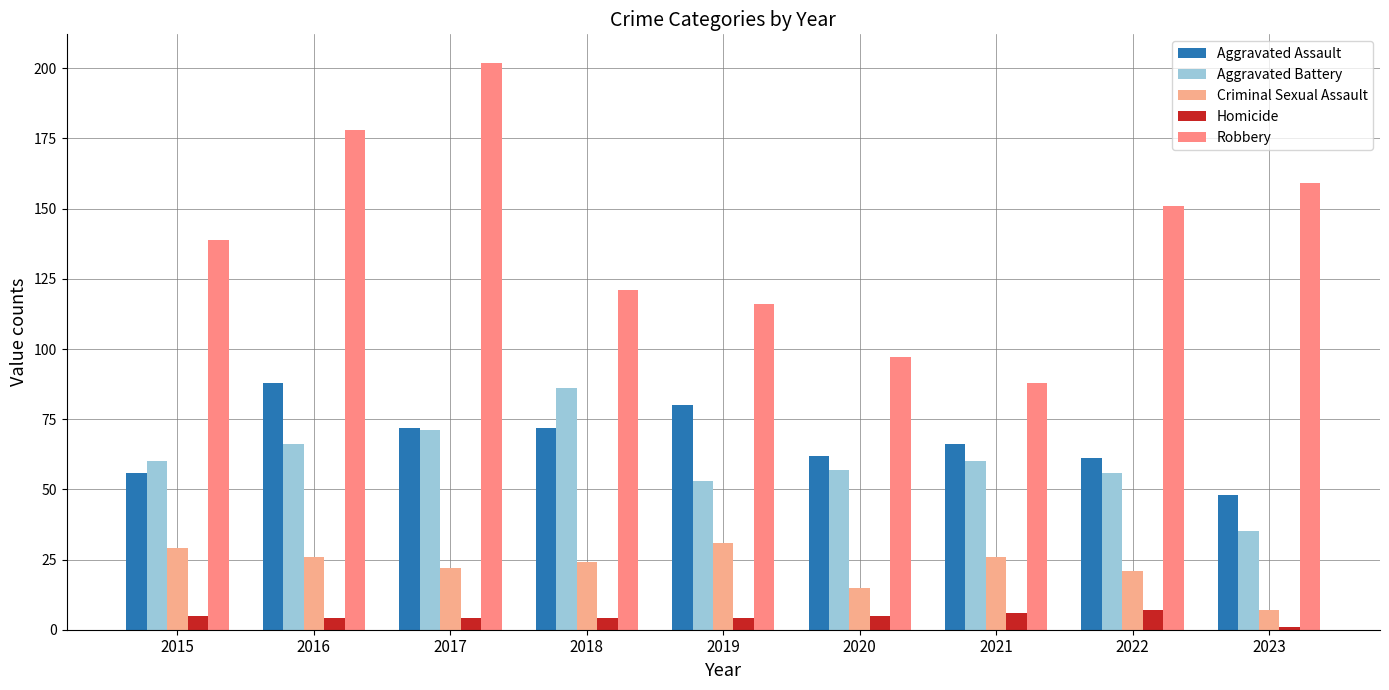

What is the total value across all series at 2018?

307